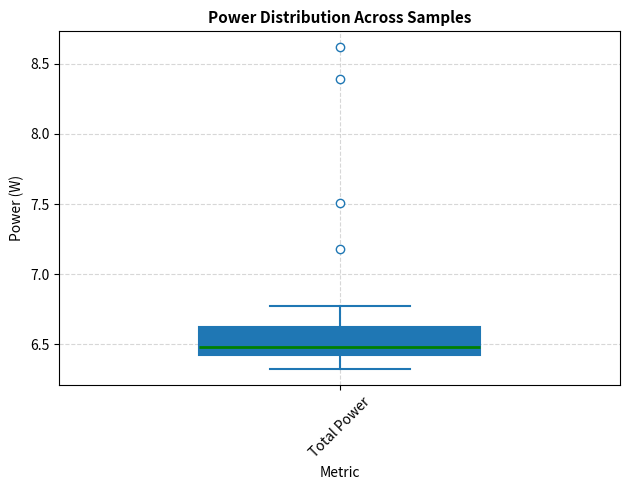

Transcribe this box plot: give where the median line is, the range the box spans, and where the two whiskers end, as read against the y-axis. The values are not printed on the chart, so give them approximately, as read against the axis.

median 6.50, box 6.45 to 6.65, whiskers 6.30 to 6.75